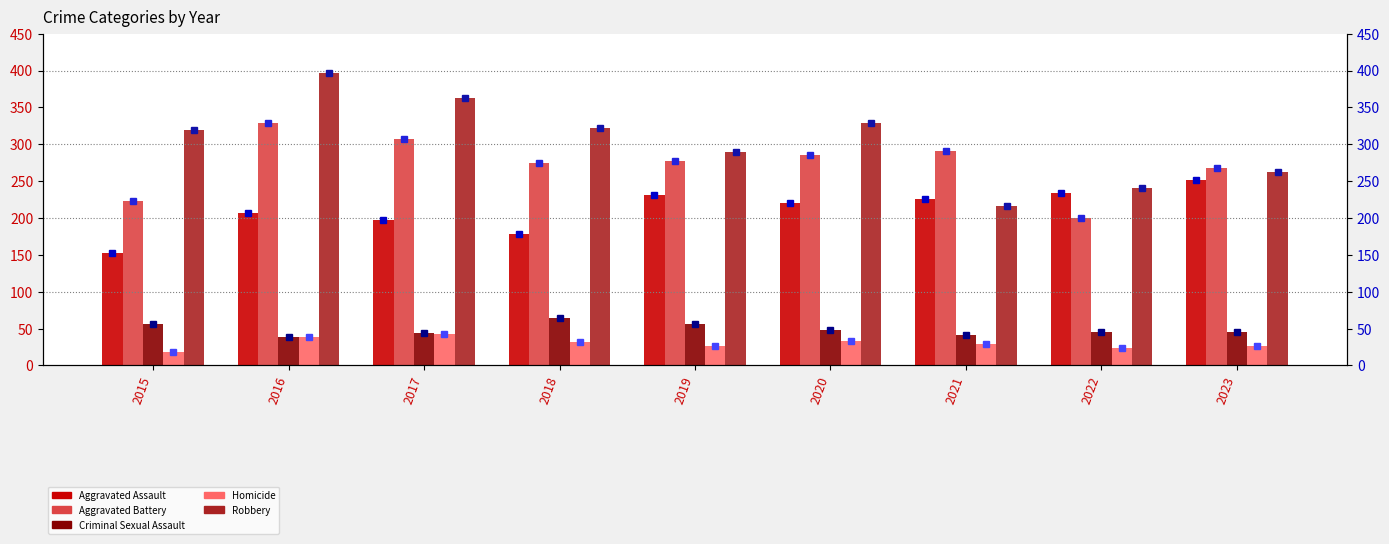

What is the value of the Robbery bar at the 7th from the left?

216